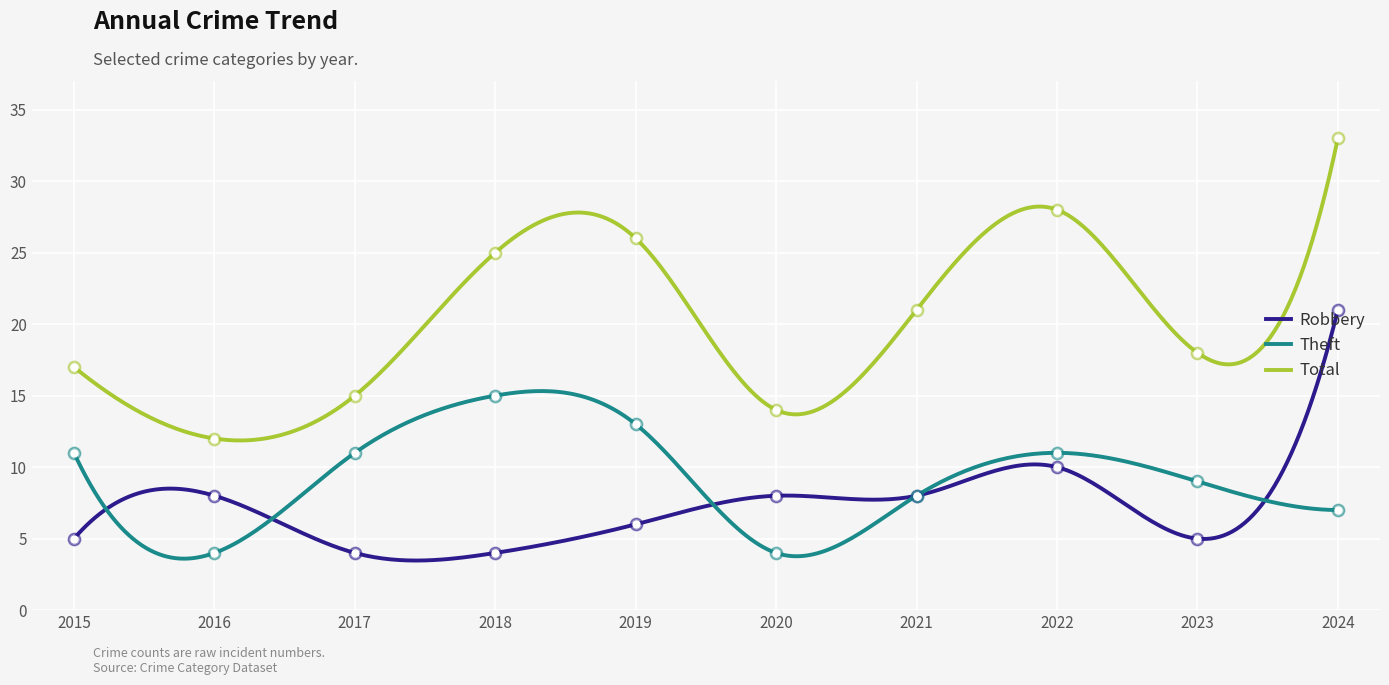

Which series reaches the maximum Y coordinate?

Total